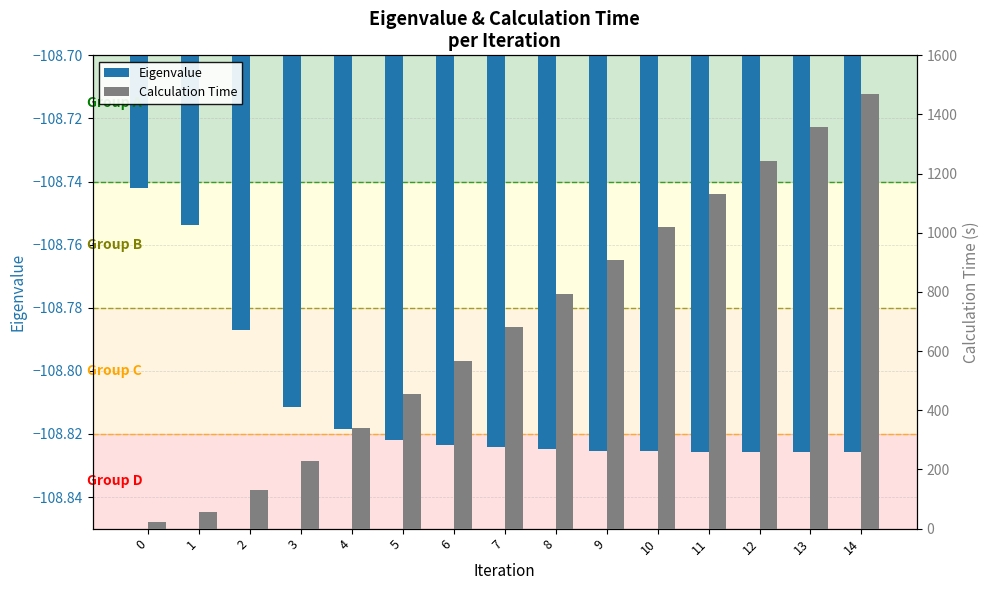

The Calculation Time series shows 23.7 at 0. True or false?

True